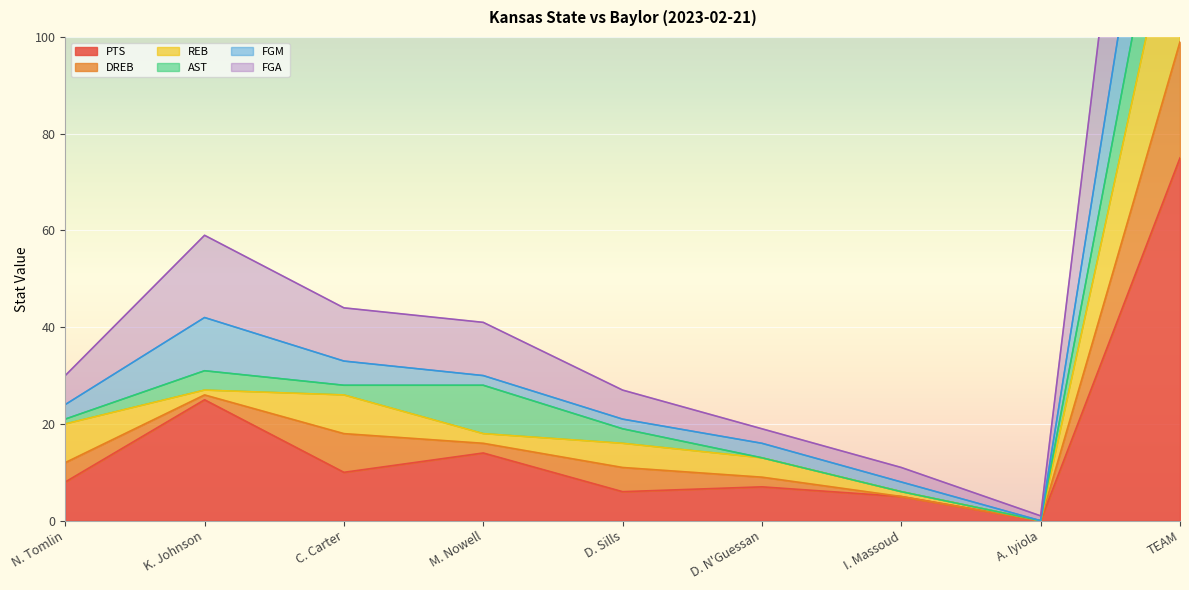

How many categories are shown in the chart?

9